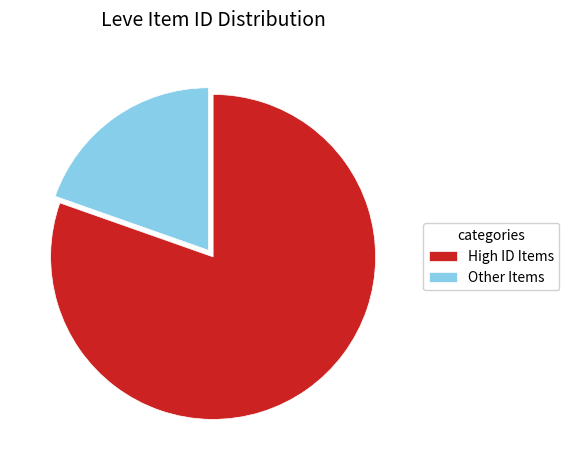

How many slices are in this pie chart?

2